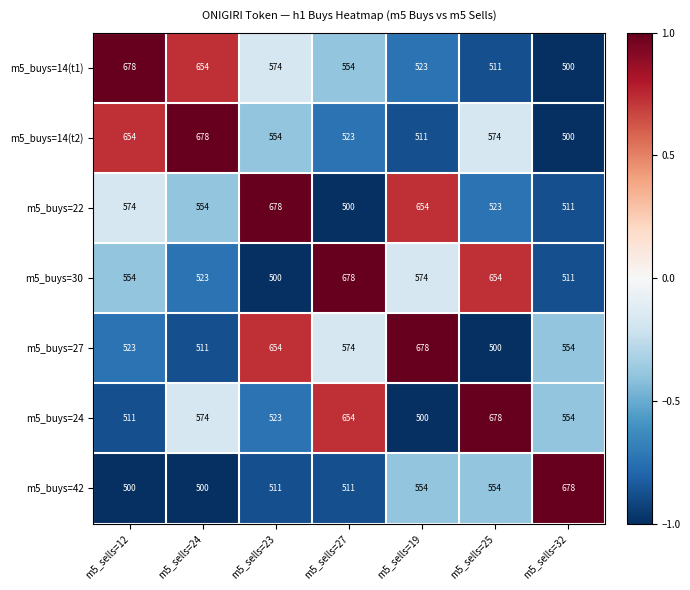

At which label does m5_buys=30 reach its peak?

m5_sells=27